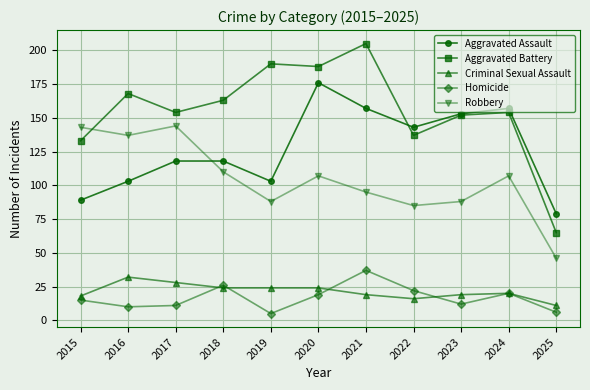

Does the chart display data point markers on the line(s)?

Yes